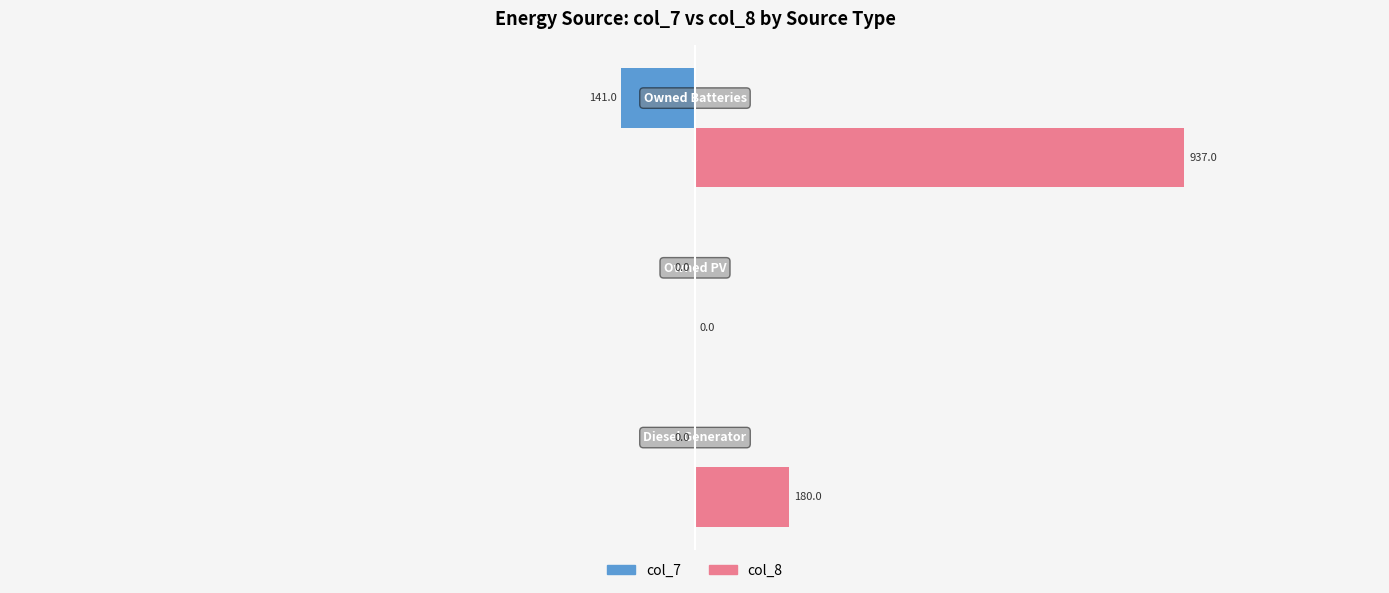

What is the sum of all col_7 values?

-141.0